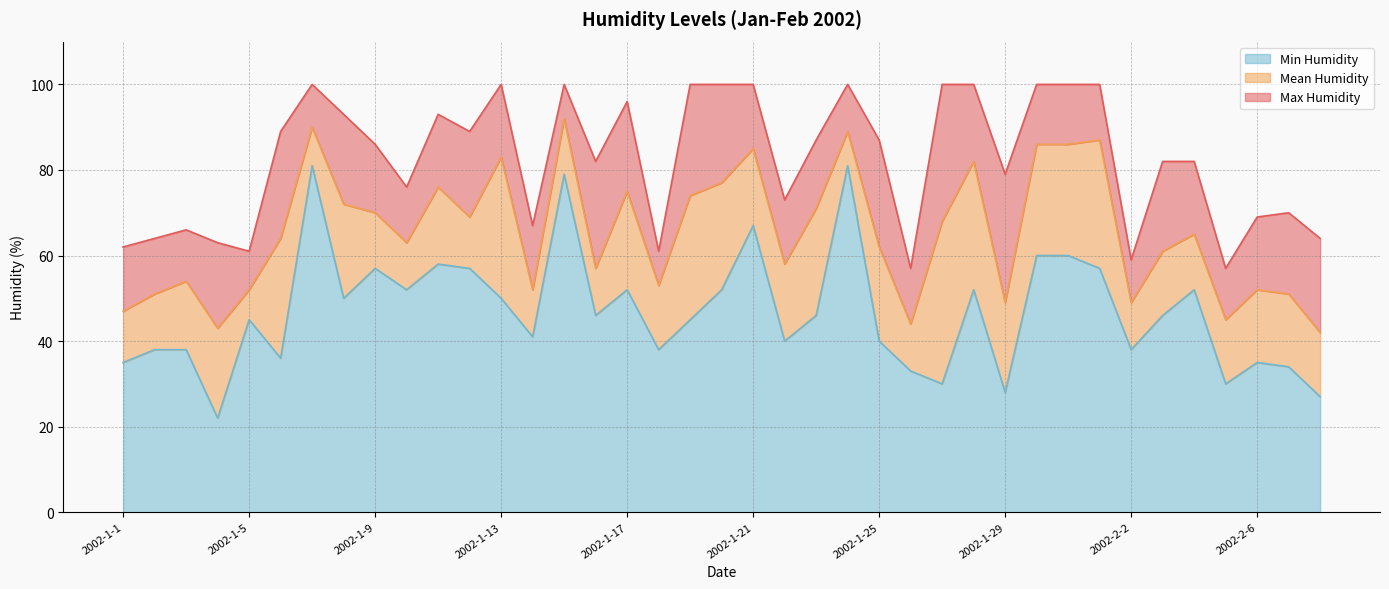

What is the label of the 5th point from the left?

2002-1-5